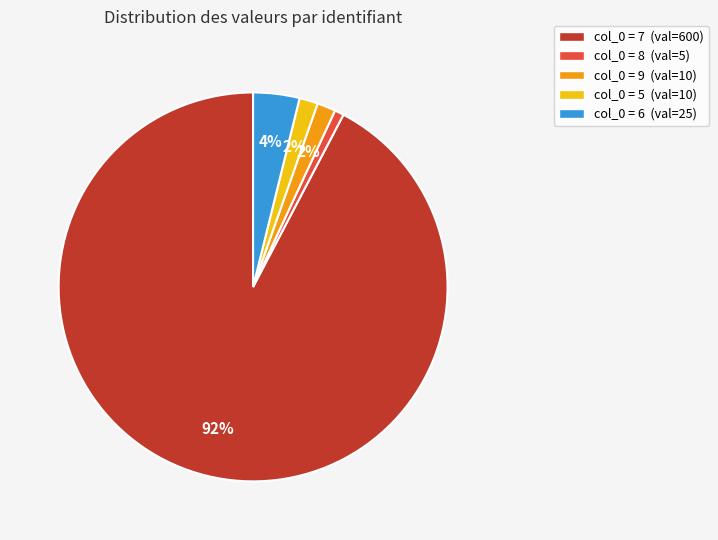

Combined, do col_0 = 6 (val=25) and col_0 = 7 (val=600) account for over 50%?

Yes